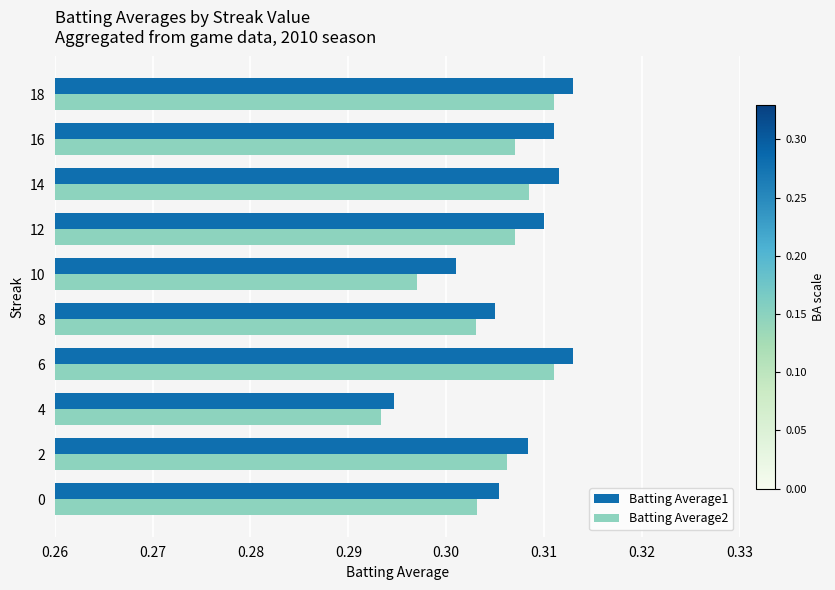

Which category has the lowest value in the Batting Average1 series?

4